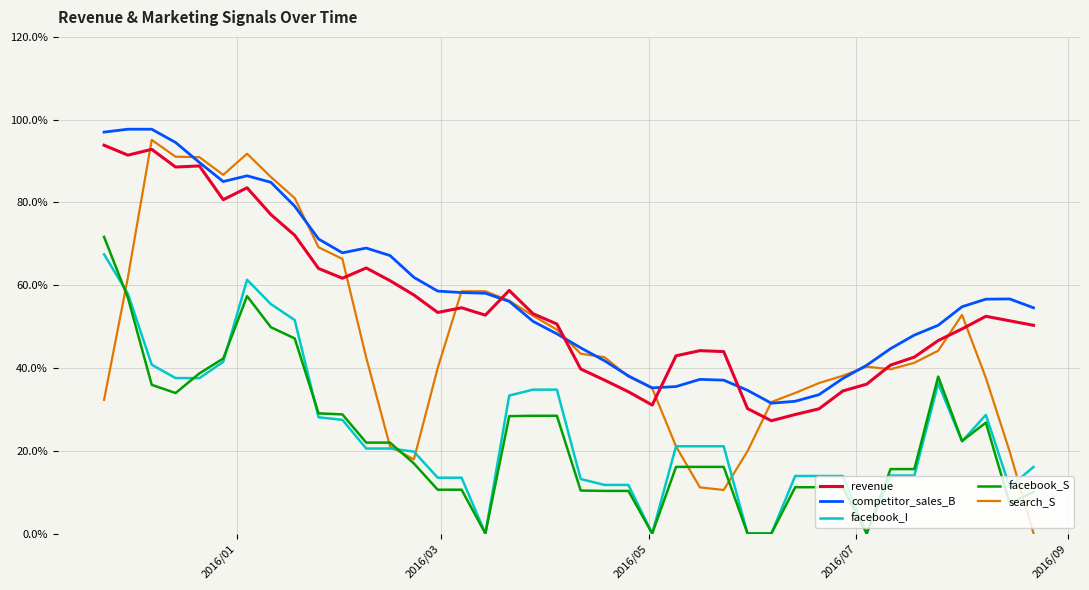

Which series has the widest spread of values?

search_S